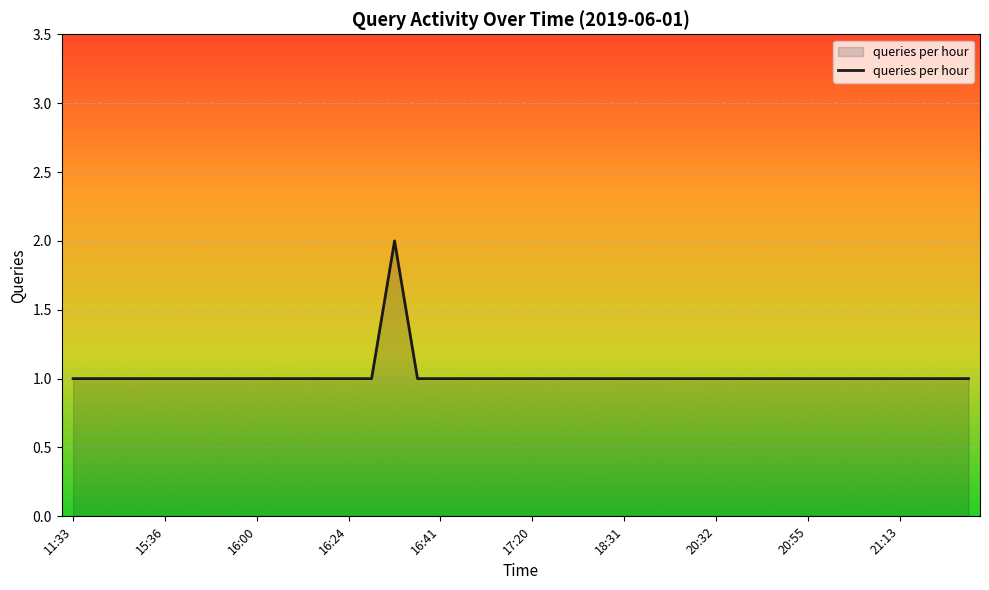

At which category does the data reach its first local peak?

14